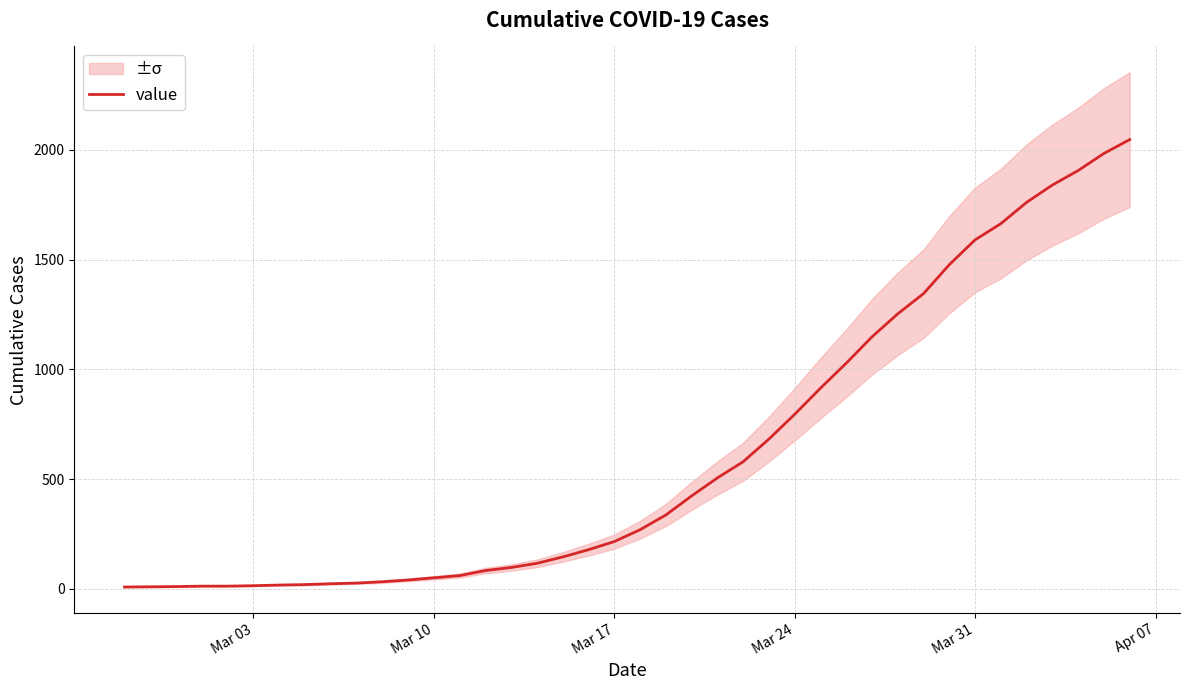

How many categories are shown in the chart?

40